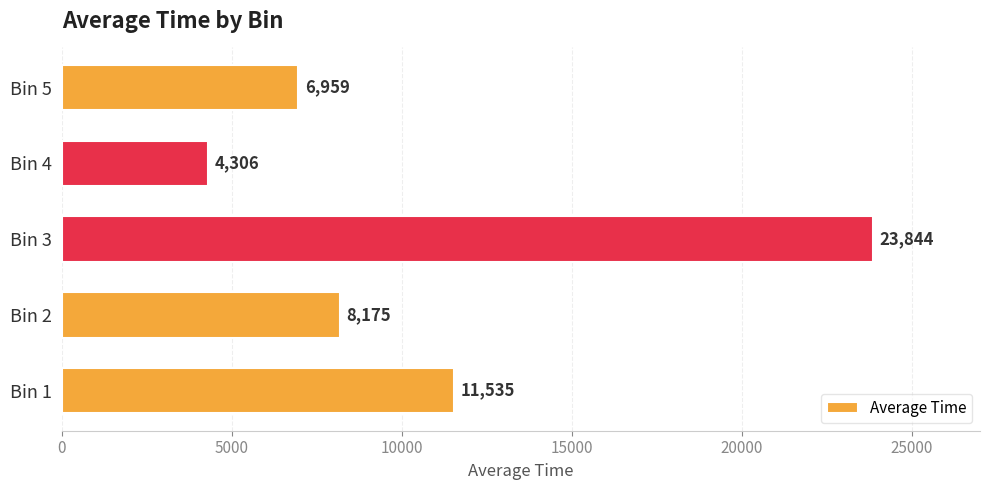

True or false: the data shows 11535.4 at Bin 1.

True